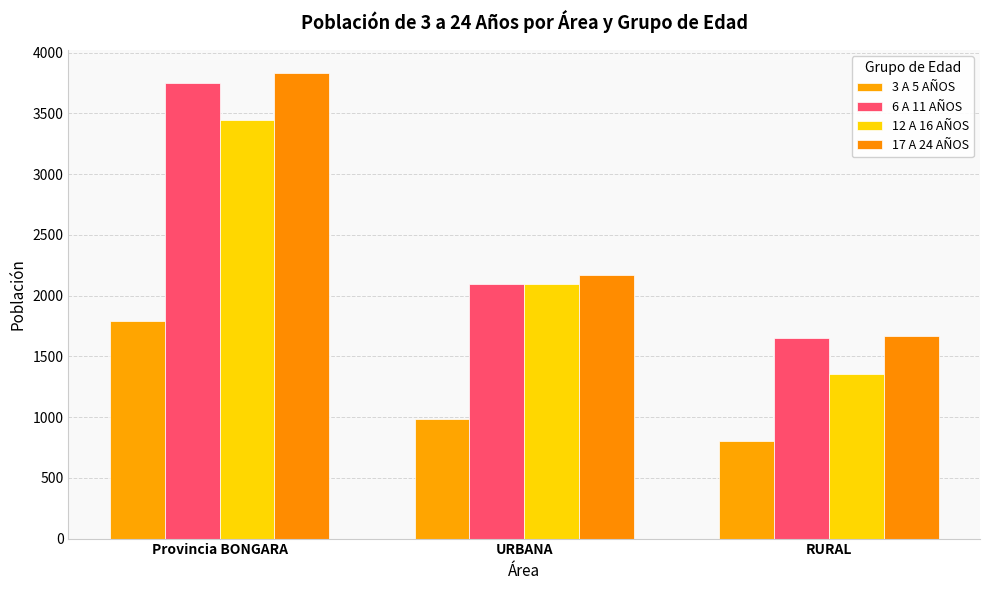

Reading left to right, transcribe all the data shown in this chart.

3 A 5 AÑOS: 1788	986	802
6 A 11 AÑOS: 3748	2099	1649
12 A 16 AÑOS: 3449	2094	1355
17 A 24 AÑOS: 3831	2166	1665